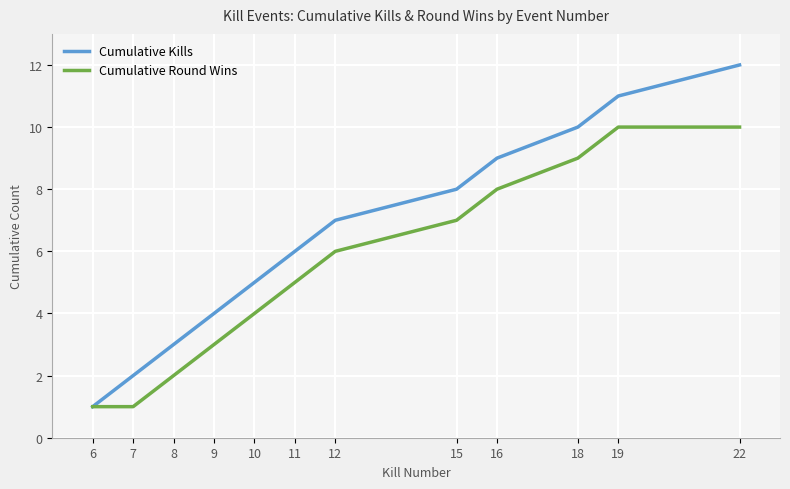

What is the highest value of the Cumulative Round Wins series?

10